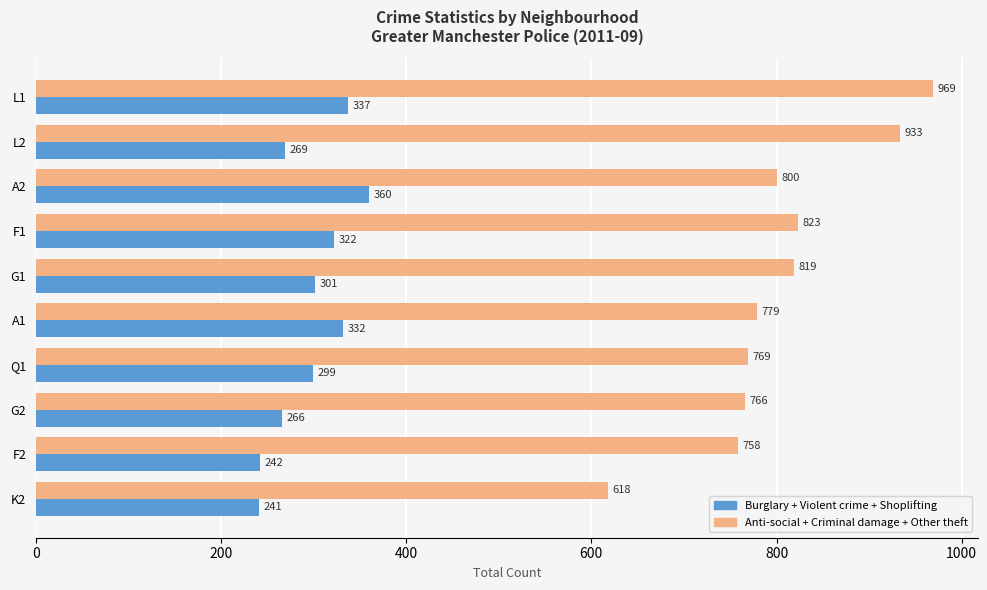

At which category does the chart reach its peak across all series?

L1